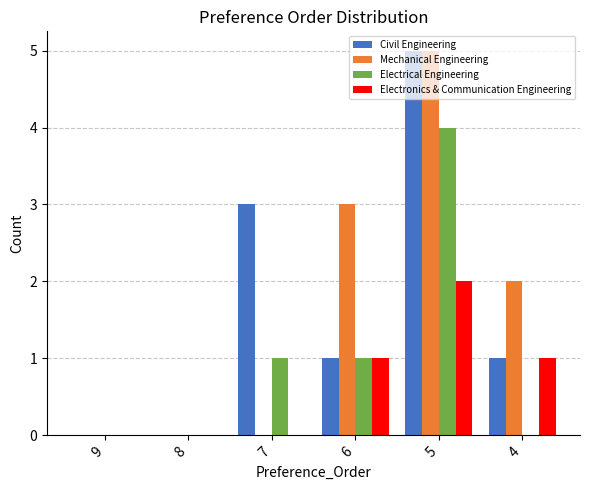

Between 9 and 4, which series saw the biggest shift?

Mechanical Engineering